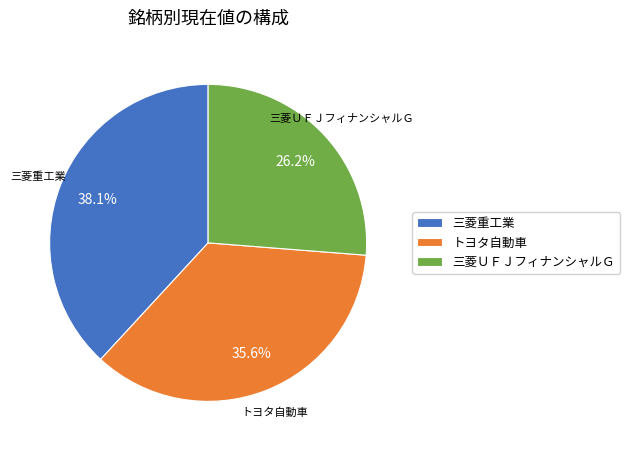

Is the sum of 三菱重工業 and トヨタ自動車 greater than half?

Yes